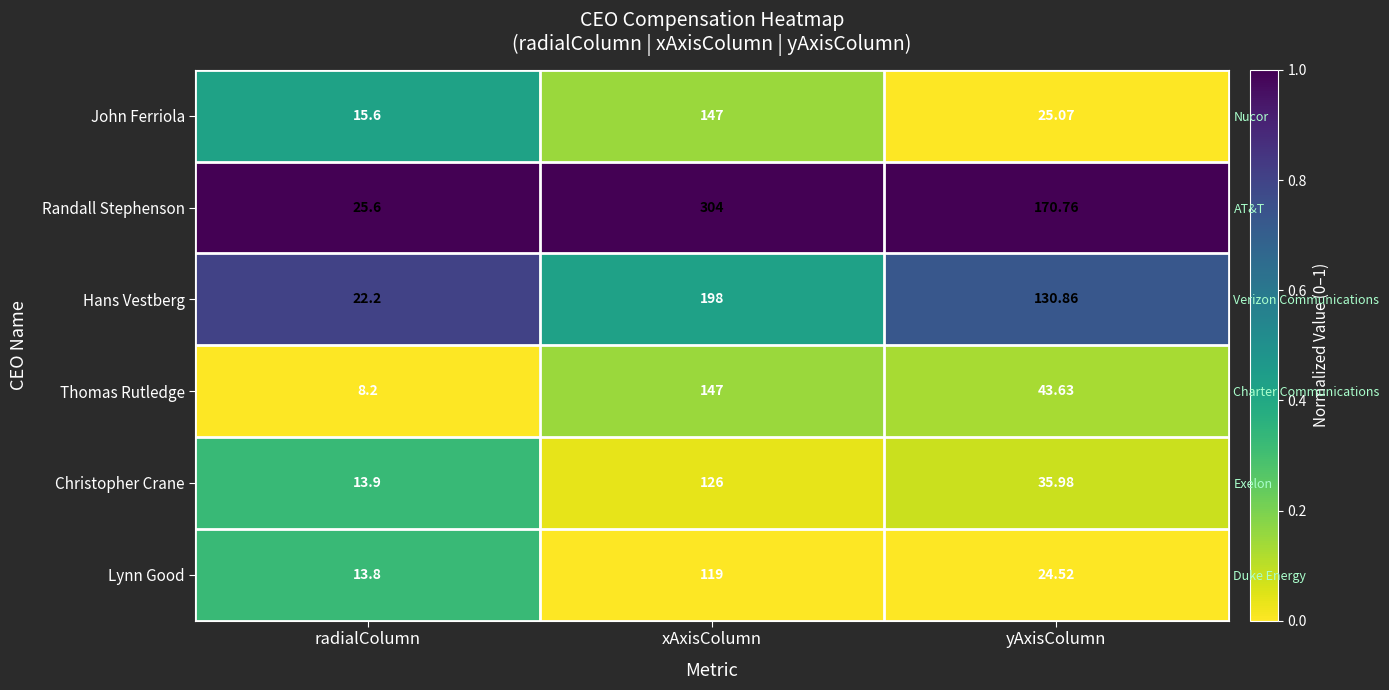

What is the difference between the maximum and minimum values in the Christopher Crane series?

0.3